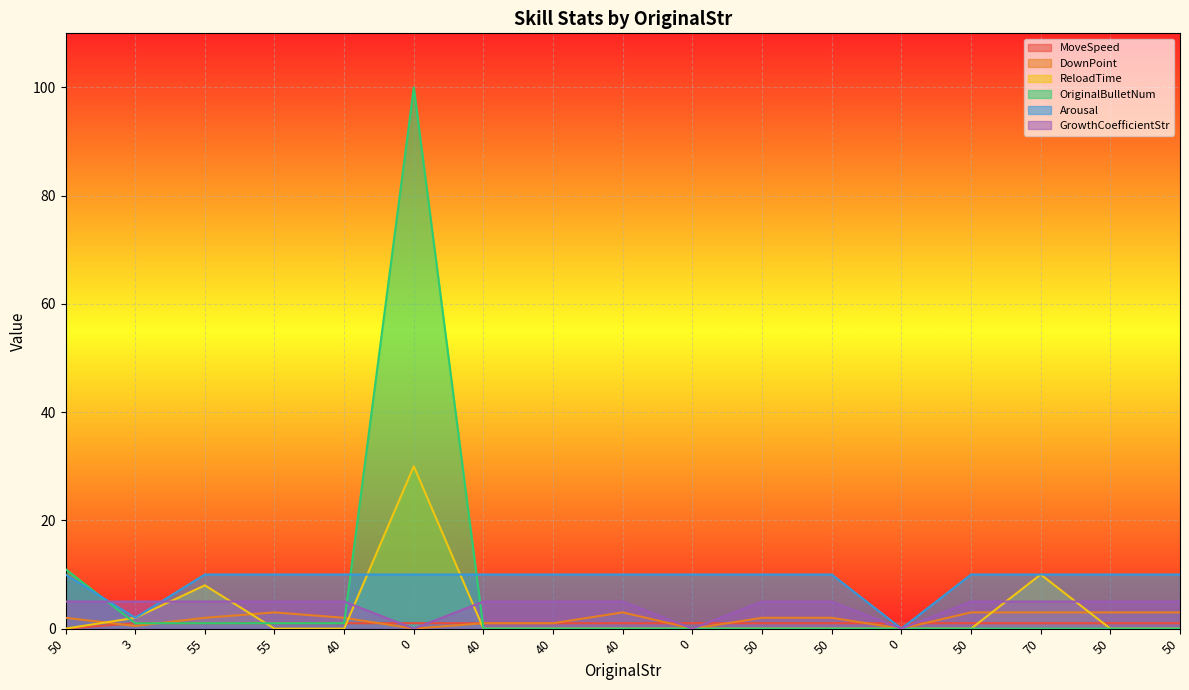

Reading right to left, extract all data points from this chart.

MoveSpeed: 1.0	1.0	1.0	1.0	1.0	1.0	1.0	1.0	1.0	1.0	1.0	1.0	1.0	1.0	1.0	1.0	0.0
DownPoint: 3.0	3.0	3.0	3.0	0.0	2.0	2.0	0.0	3.0	1.0	1.0	0.0	2.0	3.0	2.0	0.5	2.0
ReloadTime: 0.0	0.0	10.0	0.0	0.0	0.0	0.0	0.0	0.0	0.0	0.0	30.0	0.0	0.0	8.0	2.0	0.0
OriginalBulletNum: 0.0	0.0	0.0	0.0	0.0	0.0	0.0	0.0	0.0	0.0	0.0	100.0	1.0	1.0	1.0	1.0	11.0
Arousal: 10.0	10.0	10.0	10.0	0.0	10.0	10.0	10.0	10.0	10.0	10.0	10.0	10.0	10.0	10.0	2.0	10.0
GrowthCoefficientStr: 5.0	5.0	5.0	5.0	0.0	5.0	5.0	0.0	5.0	5.0	5.0	0.0	5.0	5.0	5.0	5.0	5.0